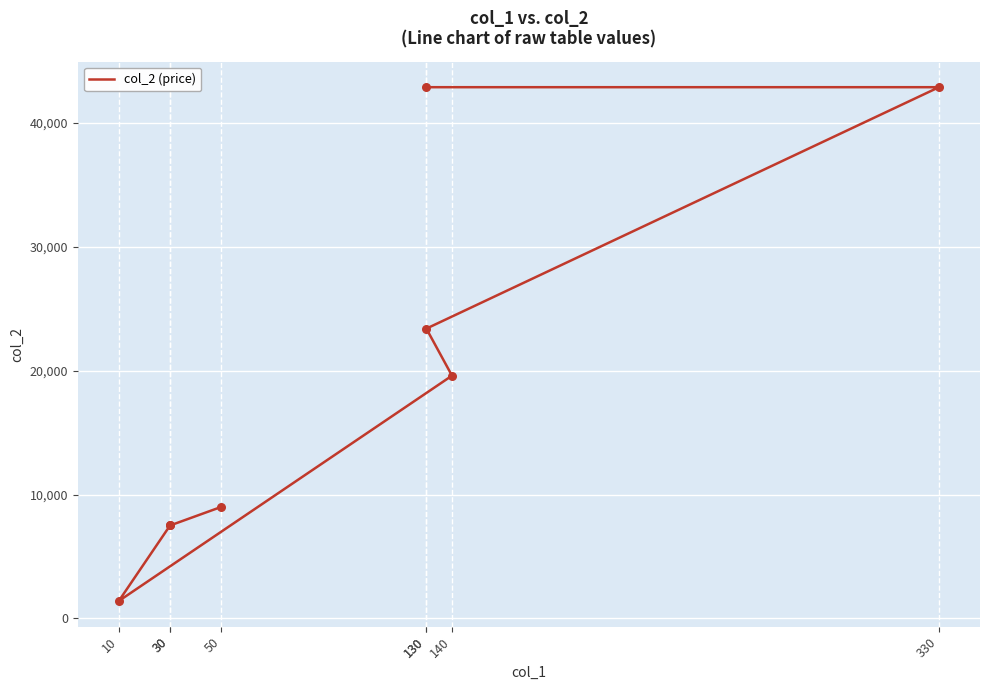

Which has a higher value, 130 or 50?

130